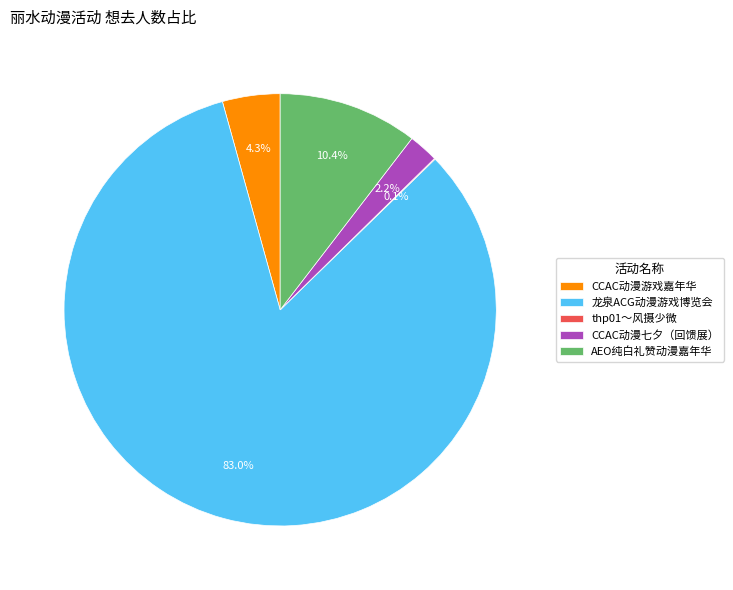

Between CCAC动漫七夕（回馈展） and 龙泉ACG动漫游戏博览会, which is larger?

龙泉ACG动漫游戏博览会